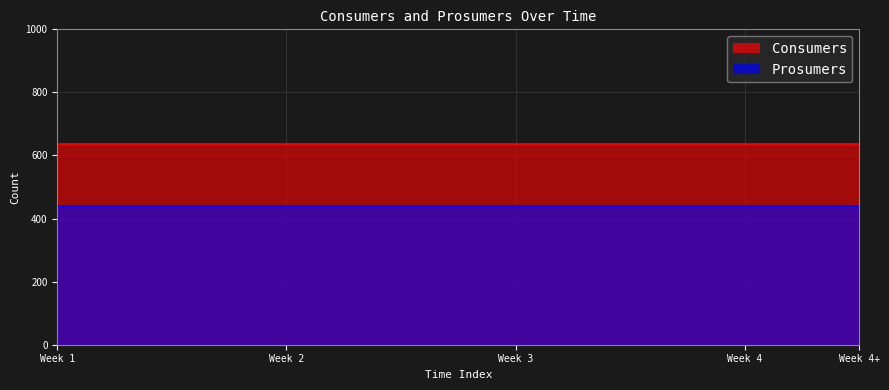

Between 12 and 7, which is larger?

12